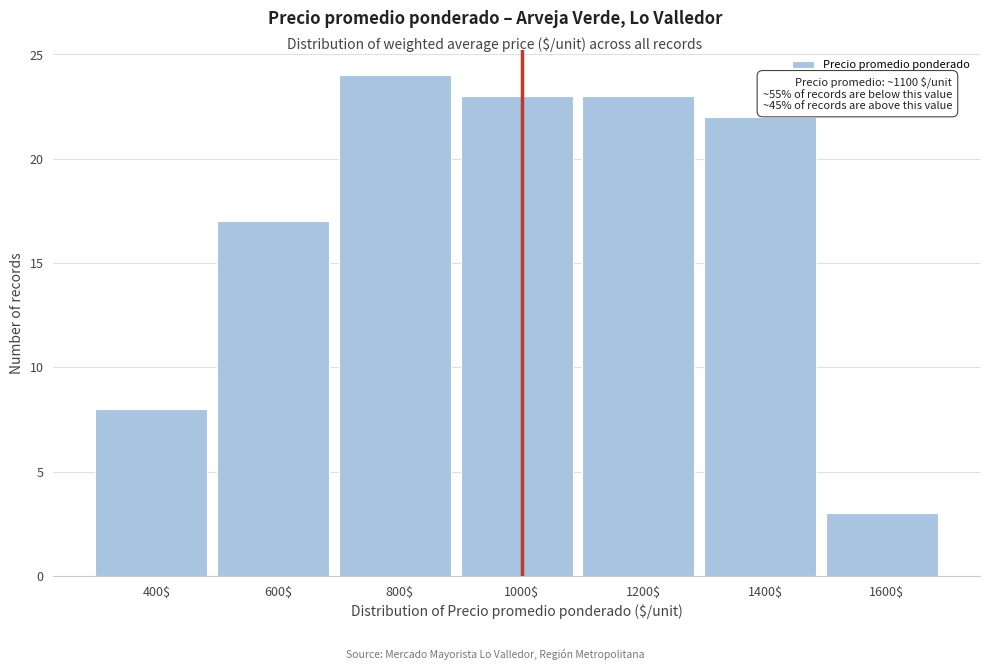

Reading right to left, transcribe all the data shown in this chart.

3	22	23	23	24	17	8